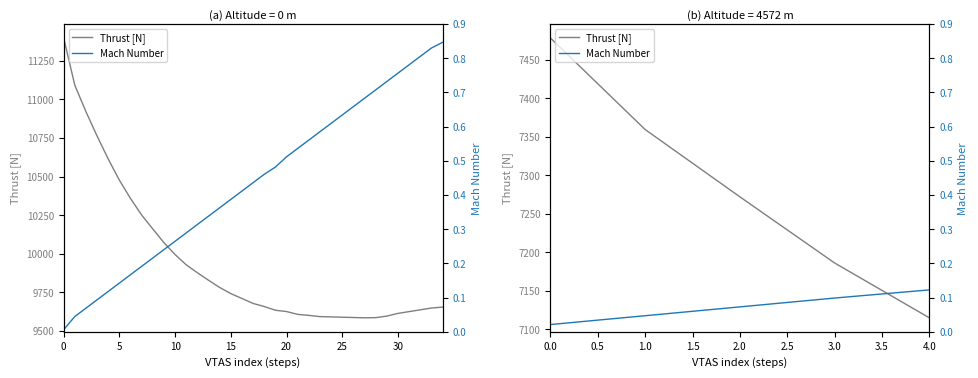

Which series has the largest total across all categories?

Thrust [N]